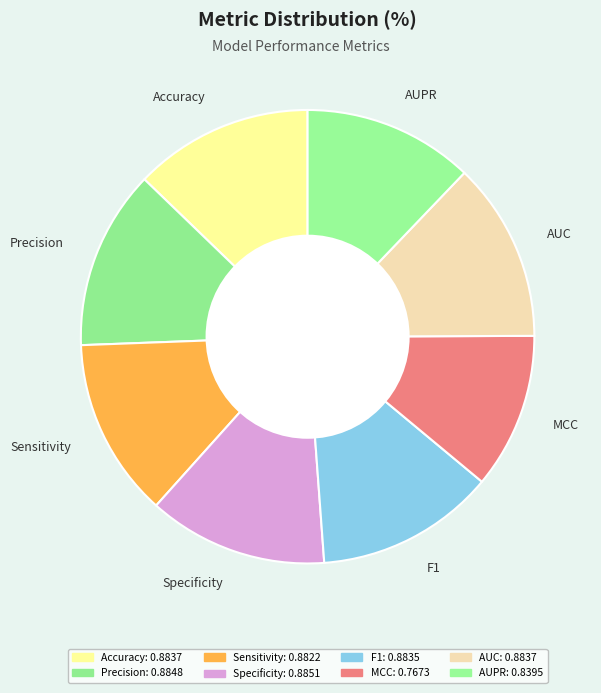

Which category has the smallest portion of the pie?

MCC